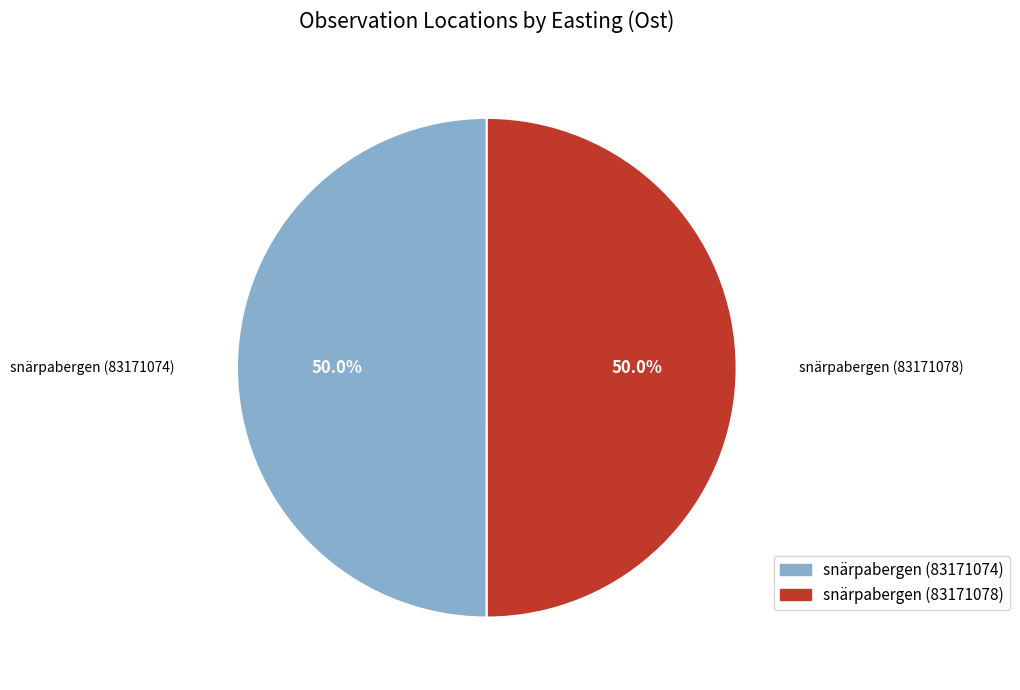

How many slices are in this pie chart?

2